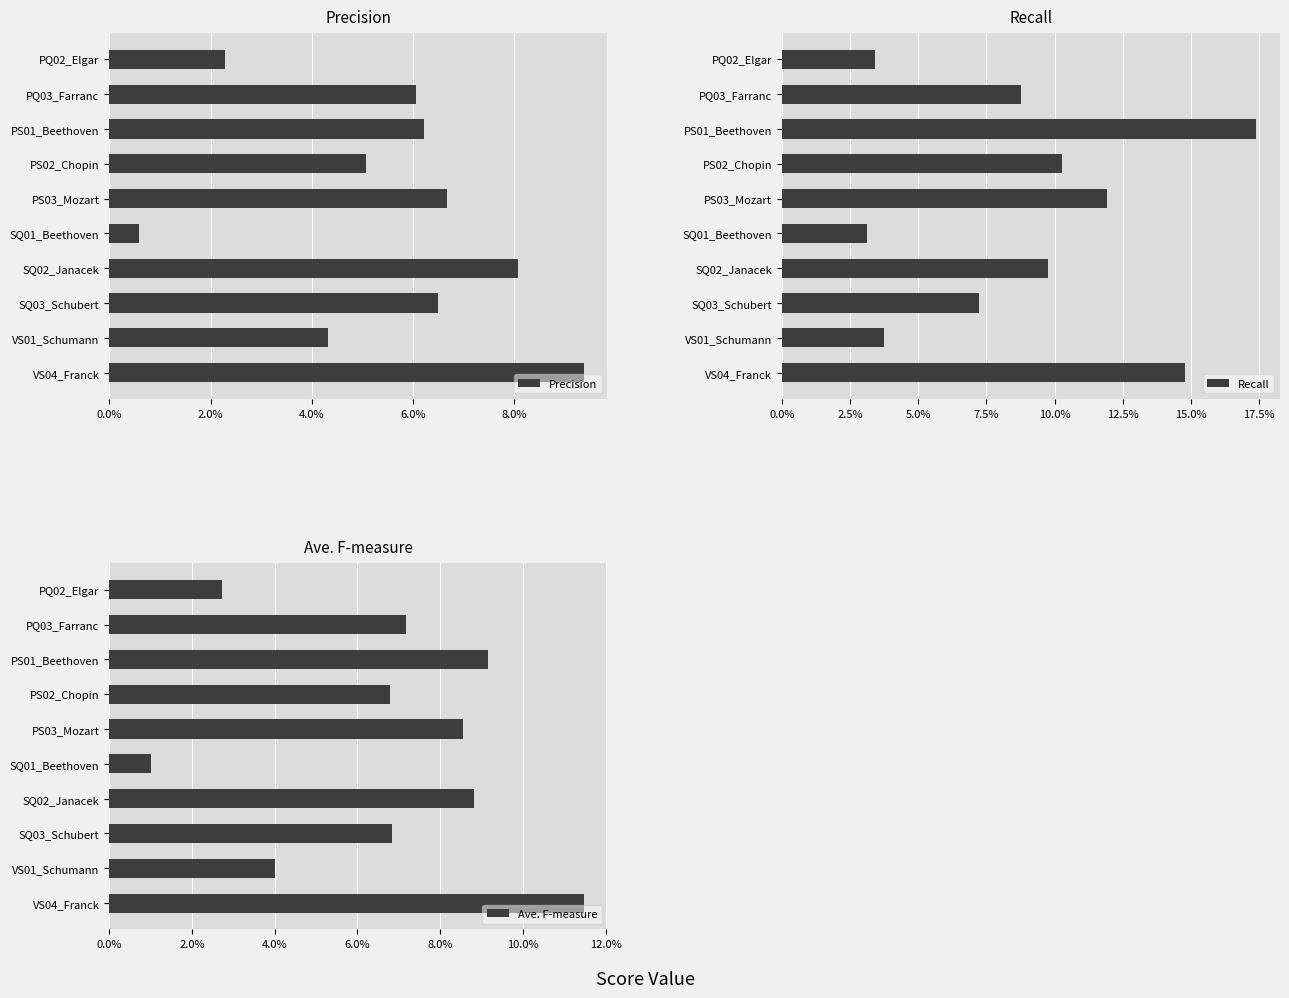

At SQ03_Schubert, list the series in order from smallest to largest.

Precision, Ave. F-measure, Recall